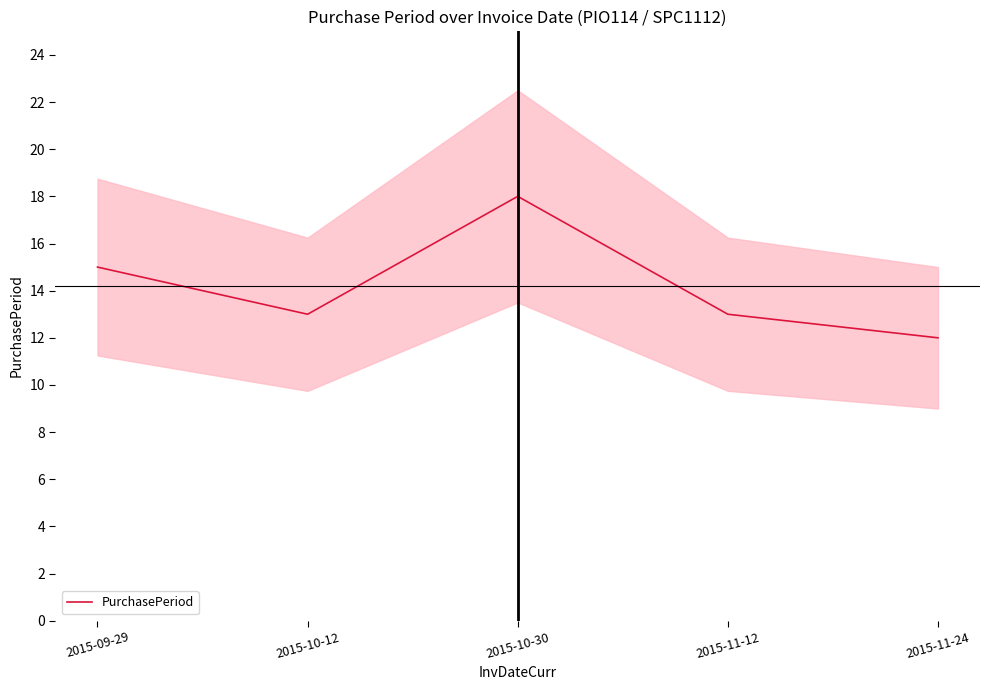

What is the sum of the values at 2015-11-12 and 2015-10-12?

26